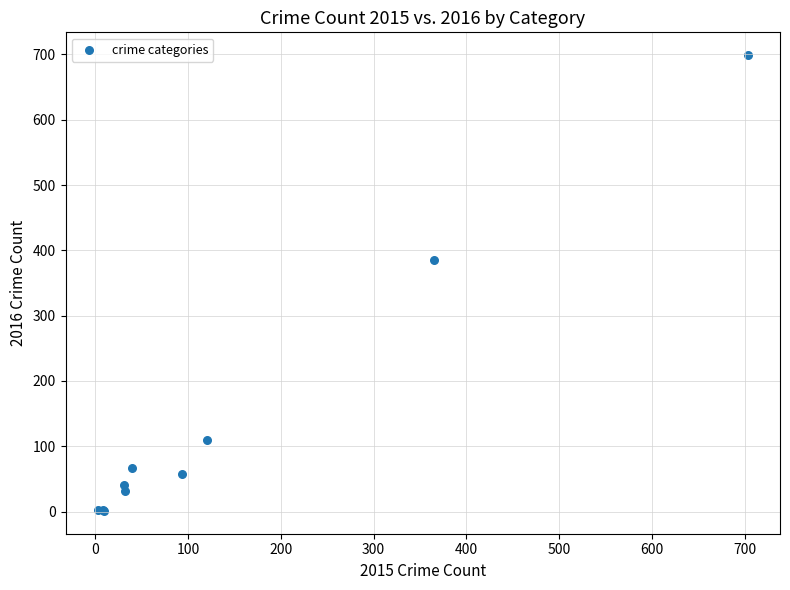

What Y value in the scatter plot is closest to 350?

386